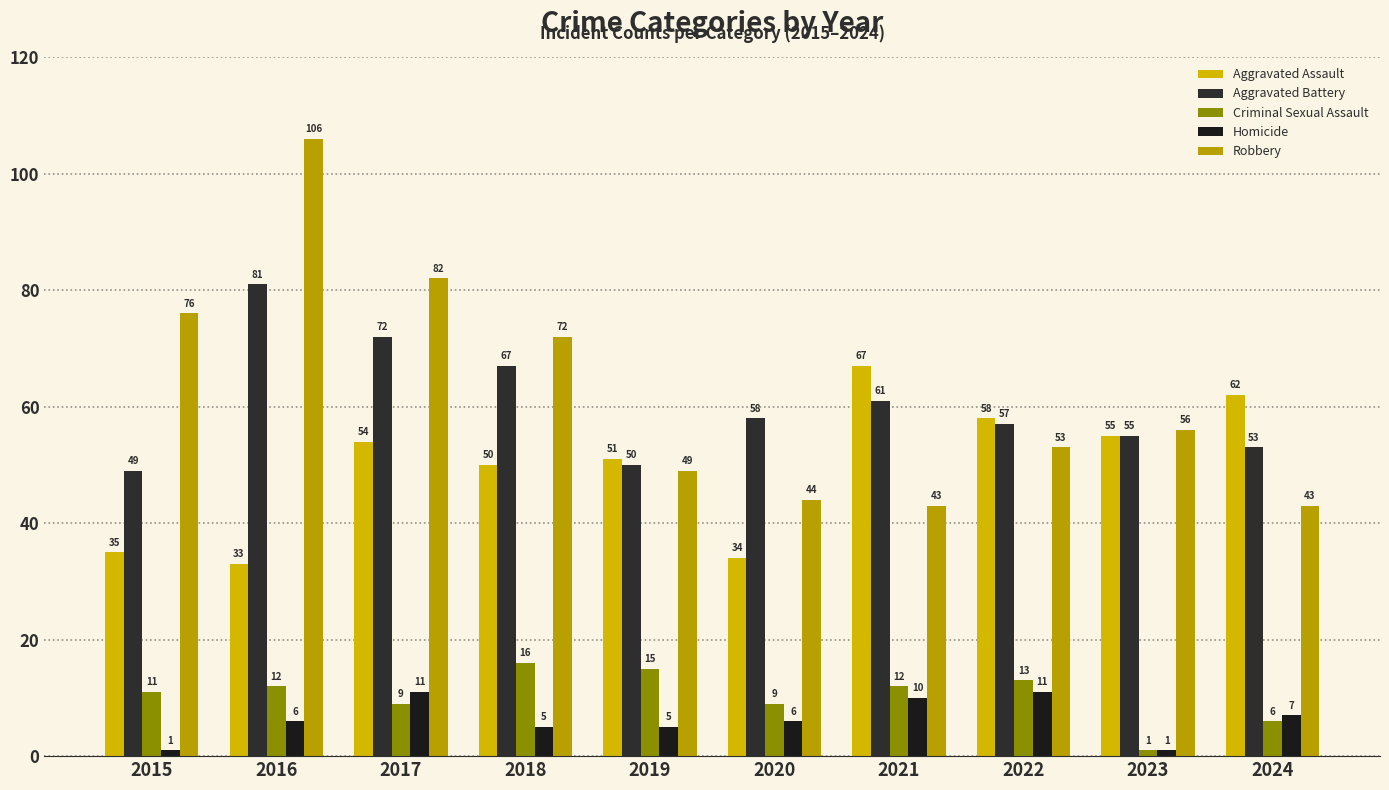

At how many categories does at least one series exceed 15?

10